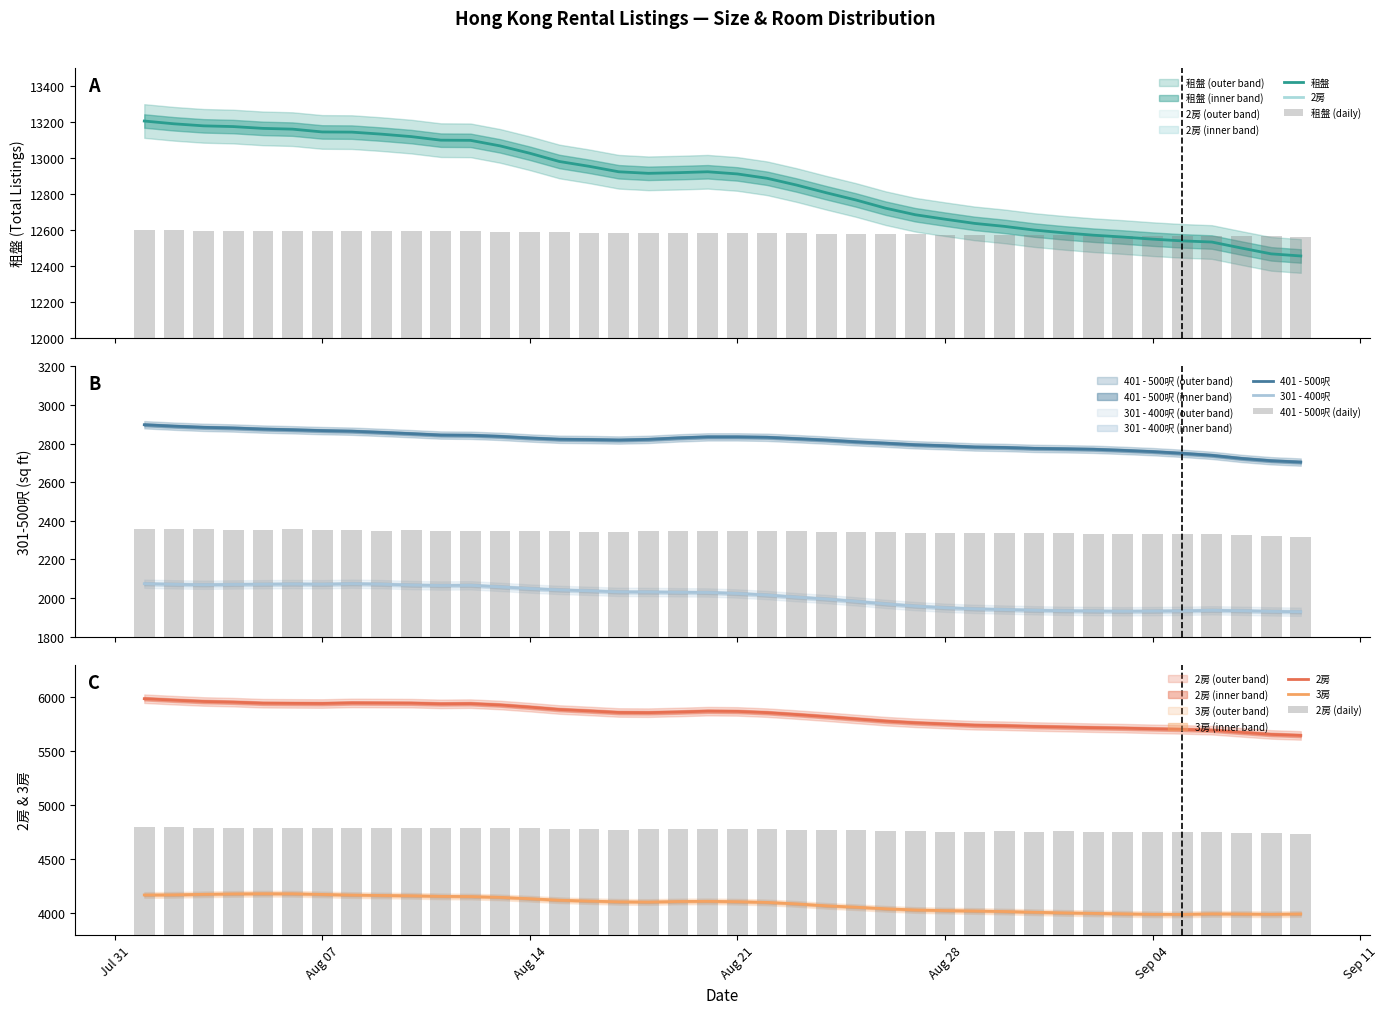

True or false: 301 - 400呎 and 401 - 500呎 cross at least once.

False